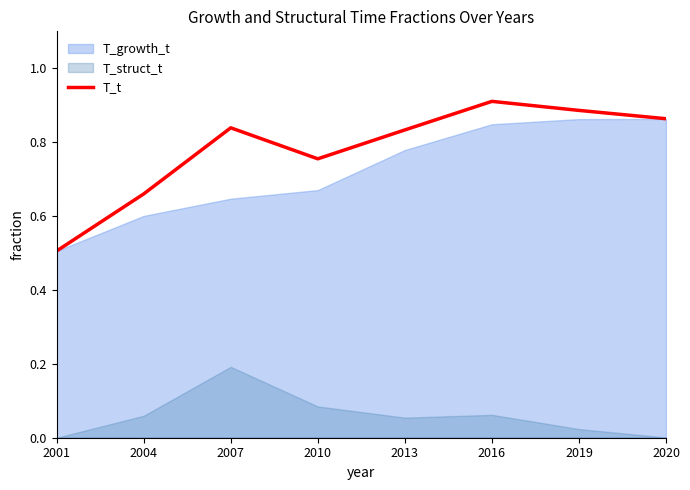

At which category does the chart reach its peak across all series?

2016